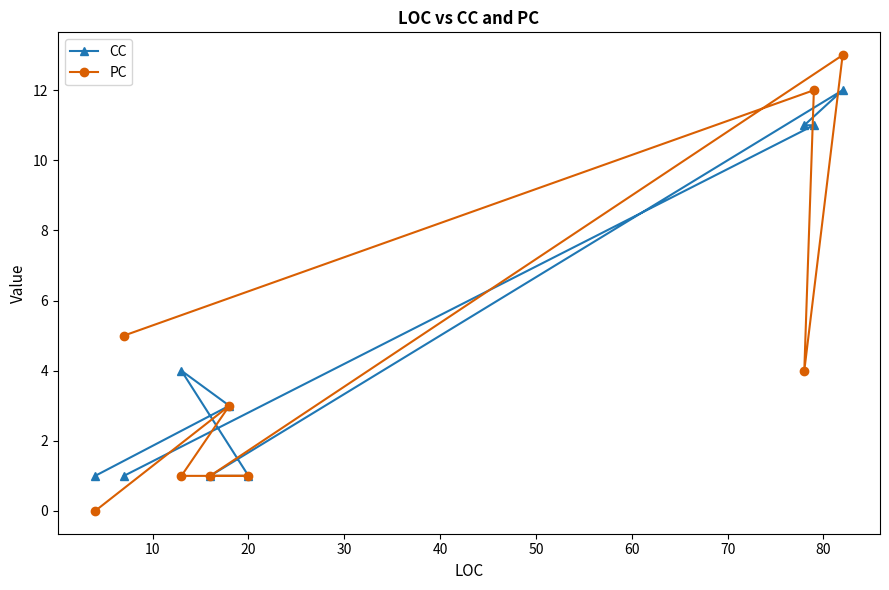

List the series in order of their peak value, lowest first.

CC, PC